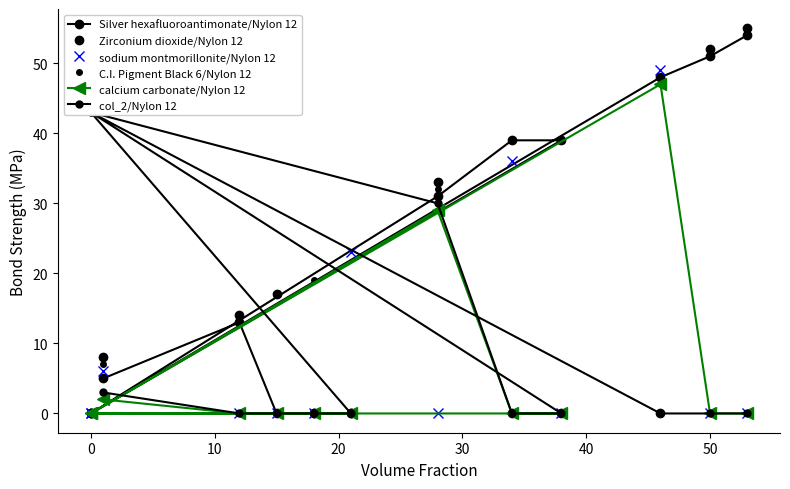

Is it true that Silver hexafluoroantimonate/Nylon 12 equals 76 at 10?

False